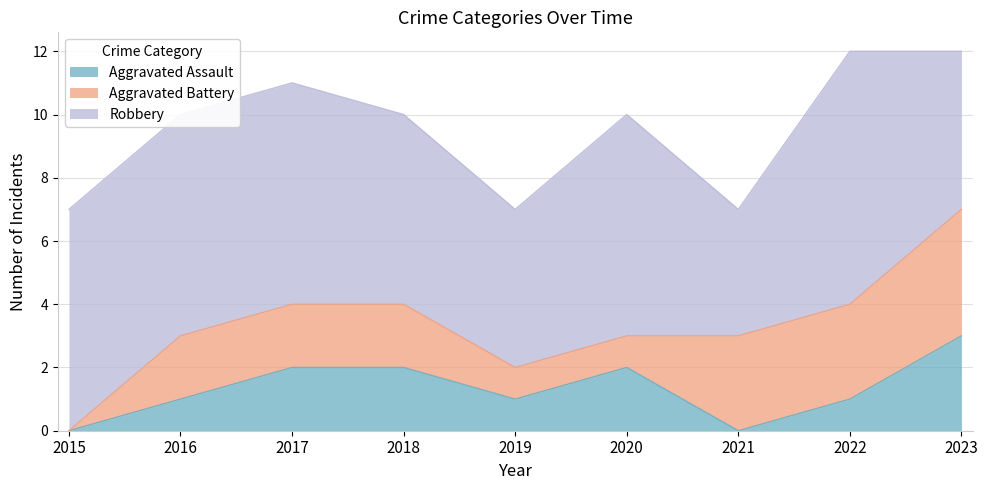

True or false: Aggravated Battery and Aggravated Assault cross at least once.

True